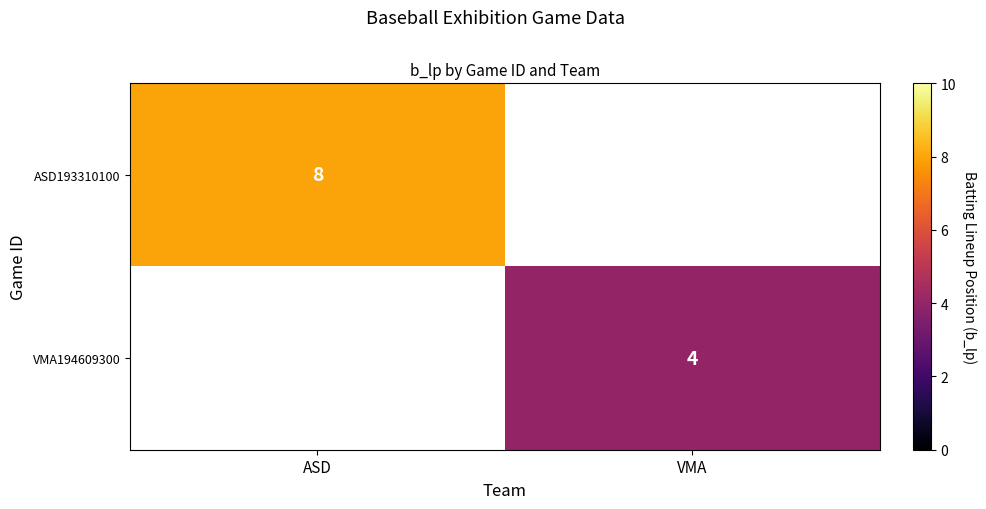

Count the number of data series in this chart.

2